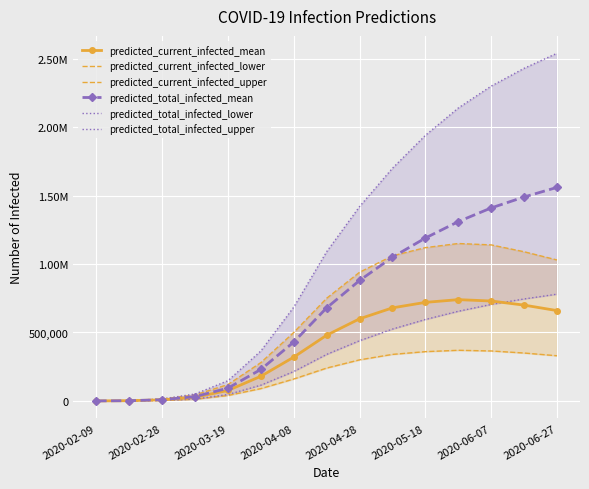

What are all the series names shown in the legend?

predicted_current_infected_mean, predicted_current_infected_lower, predicted_current_infected_upper, predicted_total_infected_mean, predicted_total_infected_lower, predicted_total_infected_upper